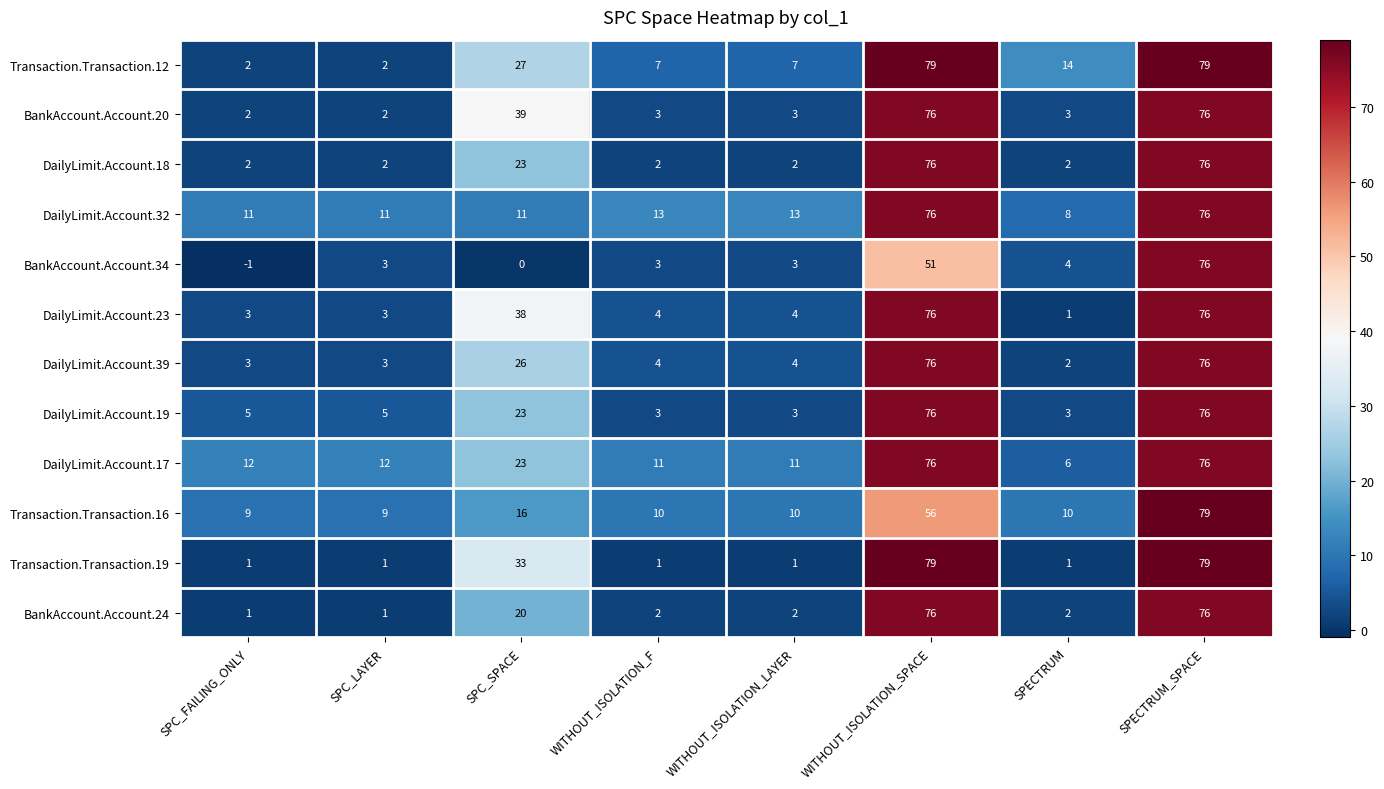

Is the value of DailyLimit.Account.19 at WITHOUT_ISOLATION_F greater than the value of BankAccount.Account.20 at SPC_LAYER?

Yes